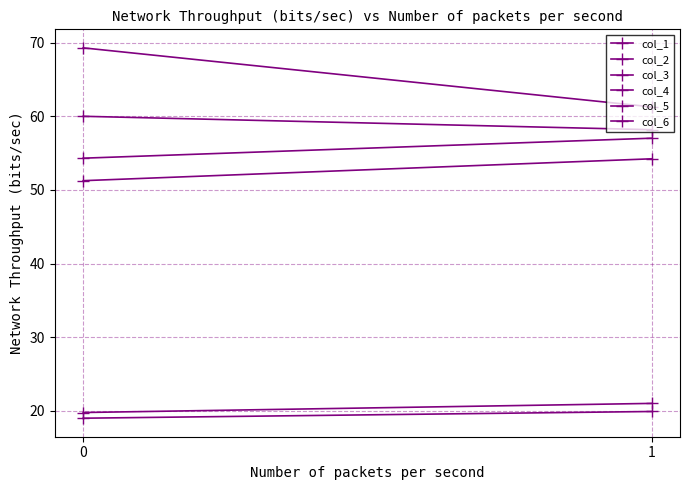

What is the difference between the col_3 values at 1 and 0?

8.0